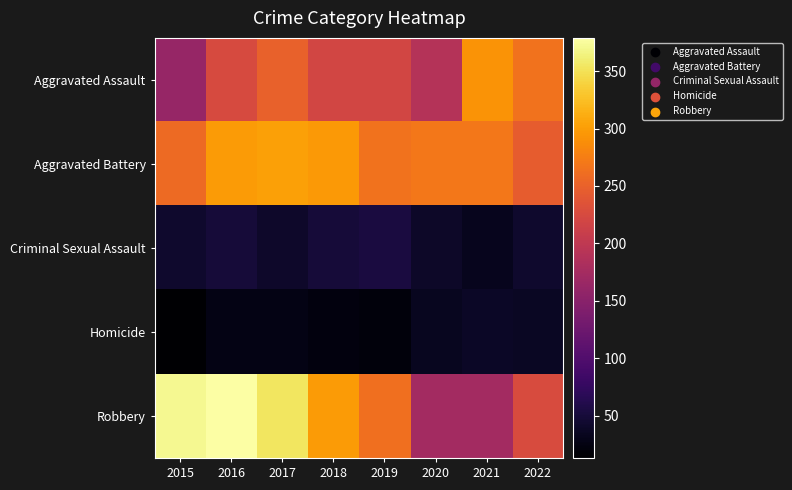

What is the total value across all series at 2022?

816